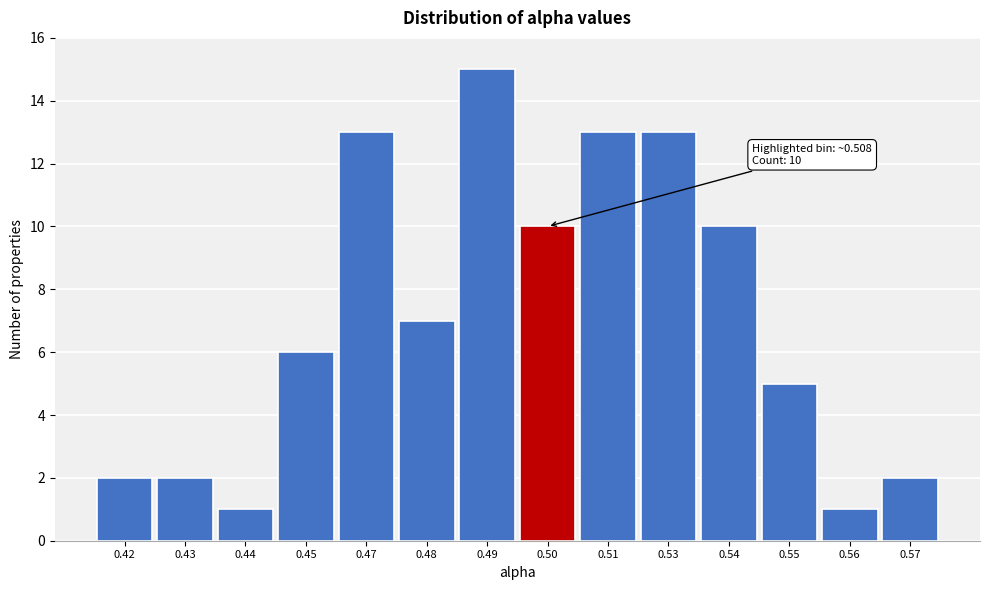

Reading left to right, list all the values displayed in this chart.

0.42=2	0.43=2	0.44=1	0.45=6	0.47=13	0.48=7	0.49=15	0.50=10	0.51=13	0.53=13	0.54=10	0.55=5	0.56=1	0.57=2